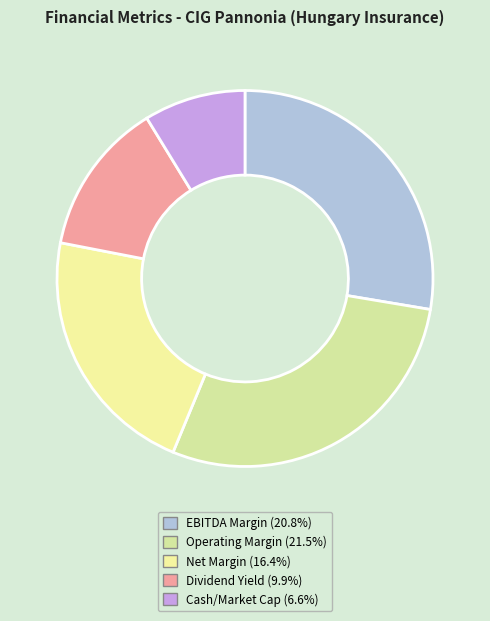

How many segments does this pie chart have?

5